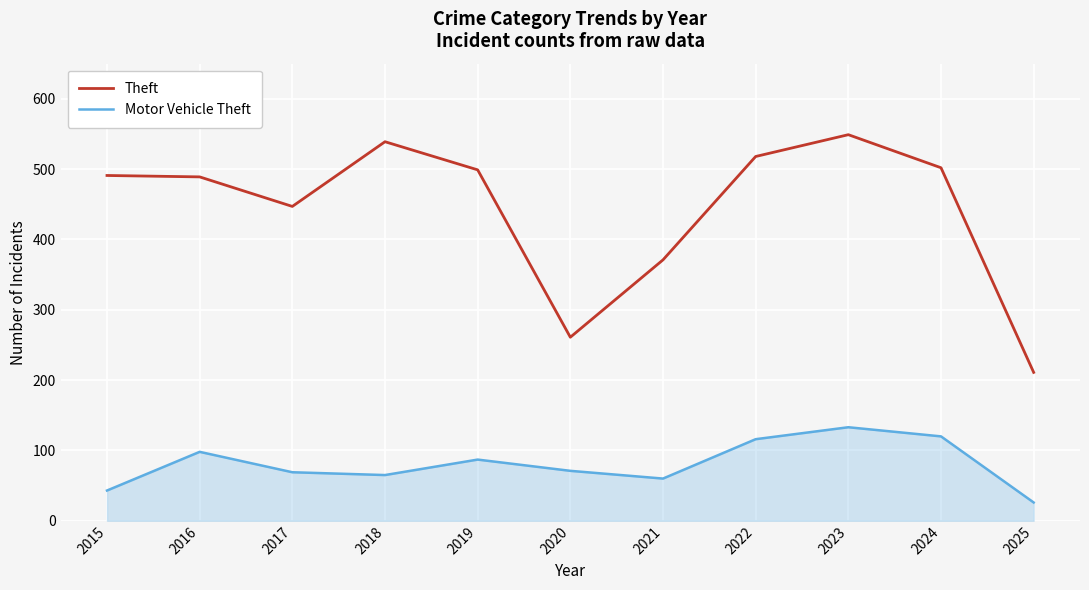

True or false: Theft and Motor Vehicle Theft intersect in this chart.

False